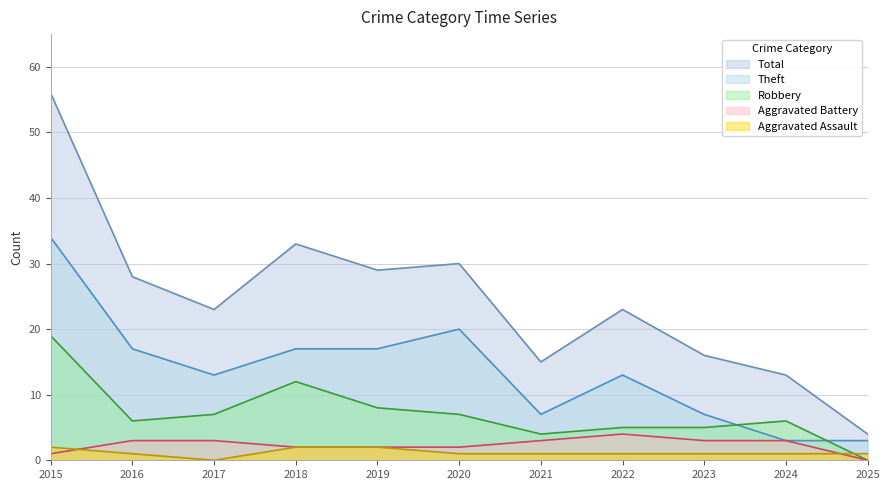

Reading right to left, extract all data points from this chart.

Aggravated Assault: 1	1	1	1	1	1	2	2	0	1	2
Aggravated Battery: 0	3	3	4	3	2	2	2	3	3	1
Robbery: 0	6	5	5	4	7	8	12	7	6	19
Theft: 3	3	7	13	7	20	17	17	13	17	34
Total: 4	13	16	23	15	30	29	33	23	28	56